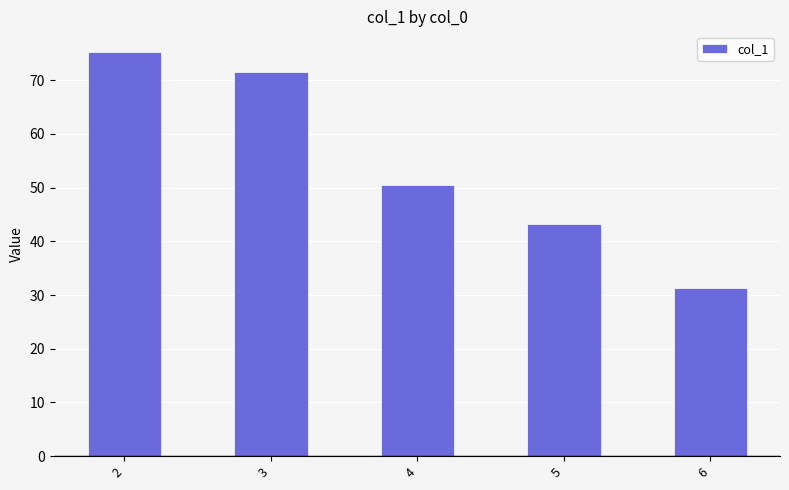

What is the approximate value at 2?

75.3